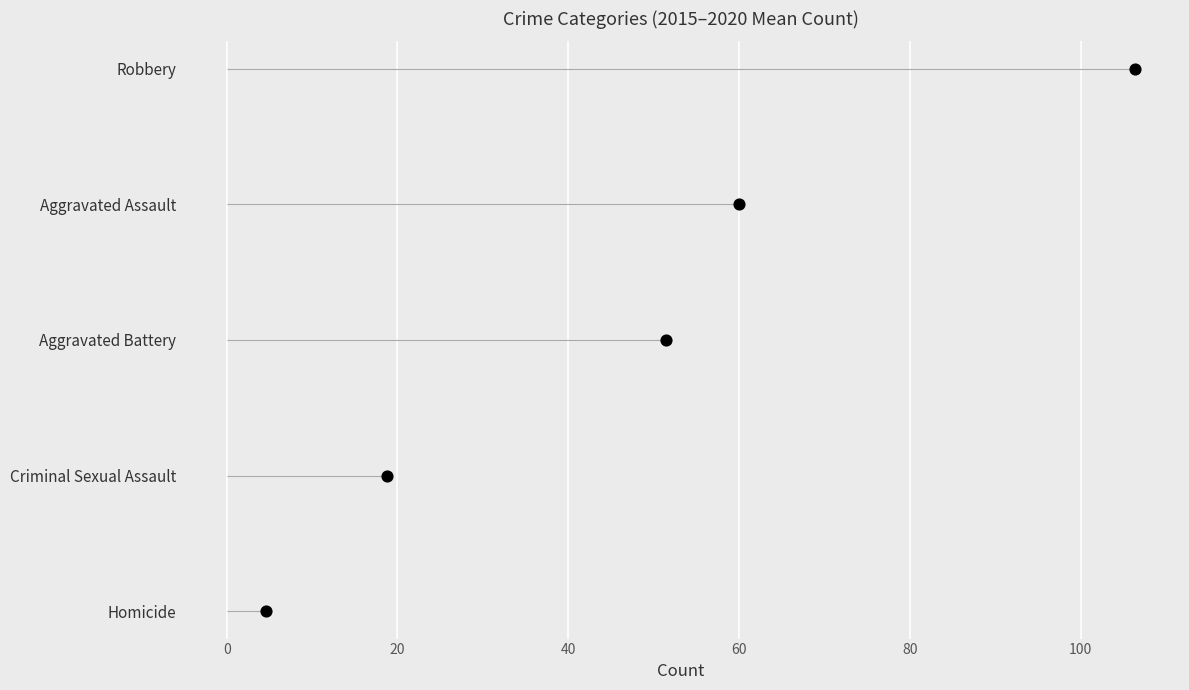

Which has a higher value, 40 or 0?

40